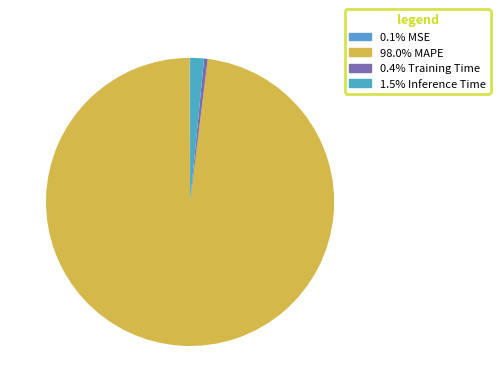

Which slice is the smallest?

MSE